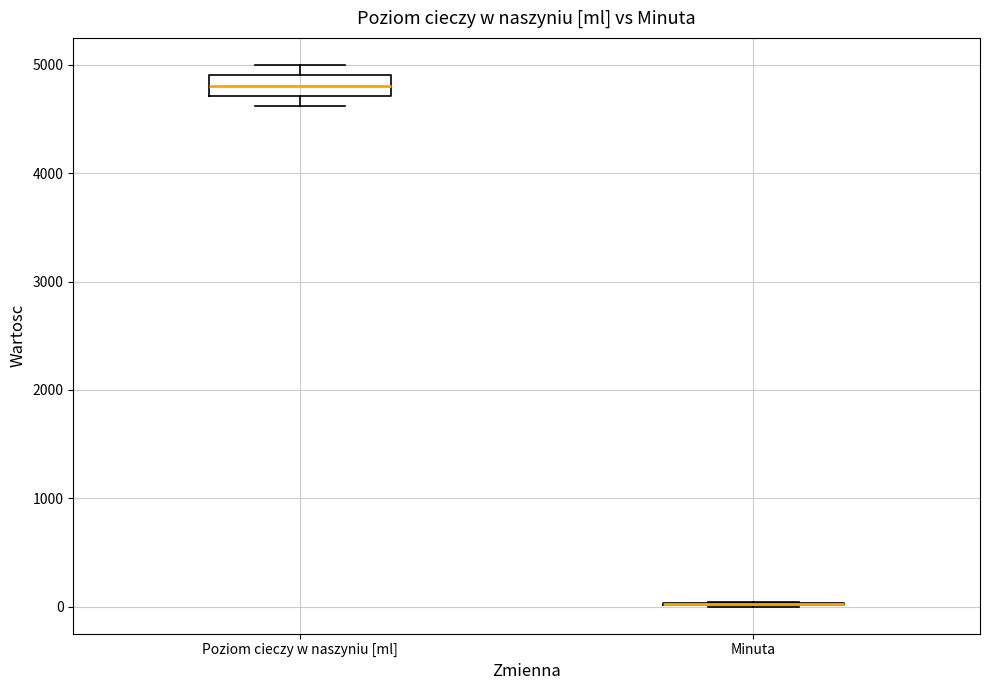

Reading left to right, read every box against the y-axis: the position of its median line, the range the box covers, and the ends of its whiskers. The values are not printed on the chart, so give them approximately, as read against the axis.

Poziom cieczy w naszyniu [ml]: median 4800, box 4700 to 4900, whiskers 4600 to 5000
Minuta: box collapsed to a line at 0, whiskers 0 to 0